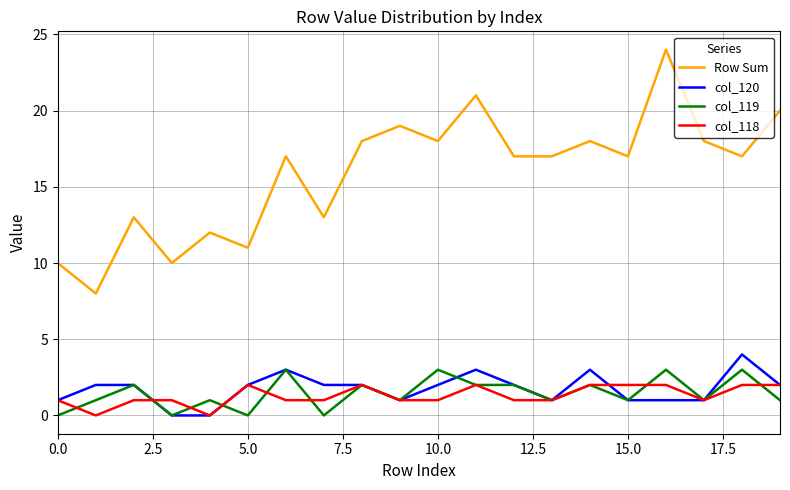

How many lines are shown in the chart?

4